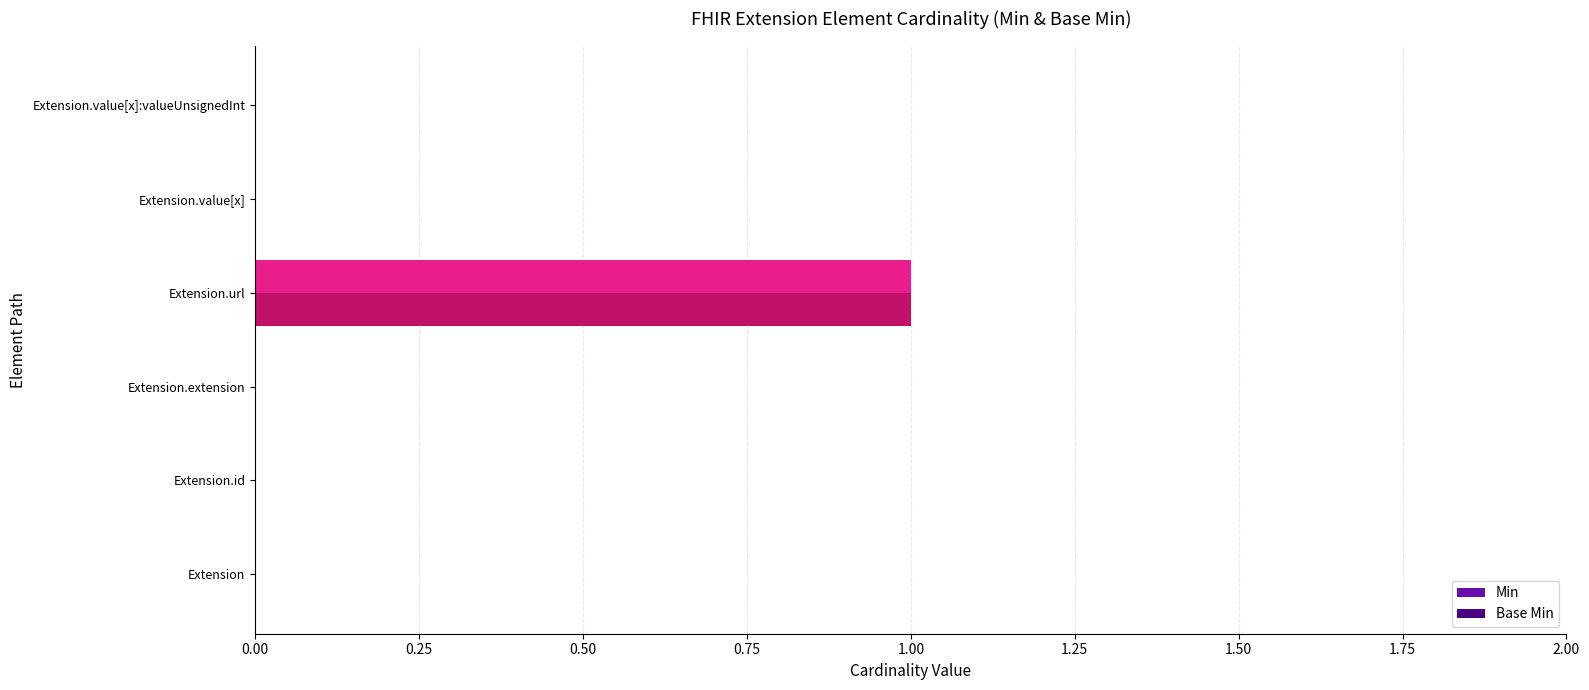

True or false: Base Min has a value of -1 at Extension.extension.

False